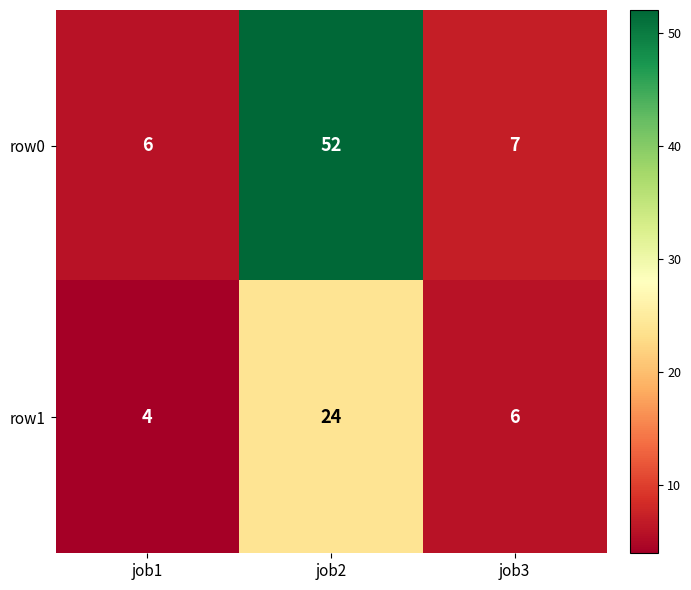

Which series has the largest range (max minus min)?

row0